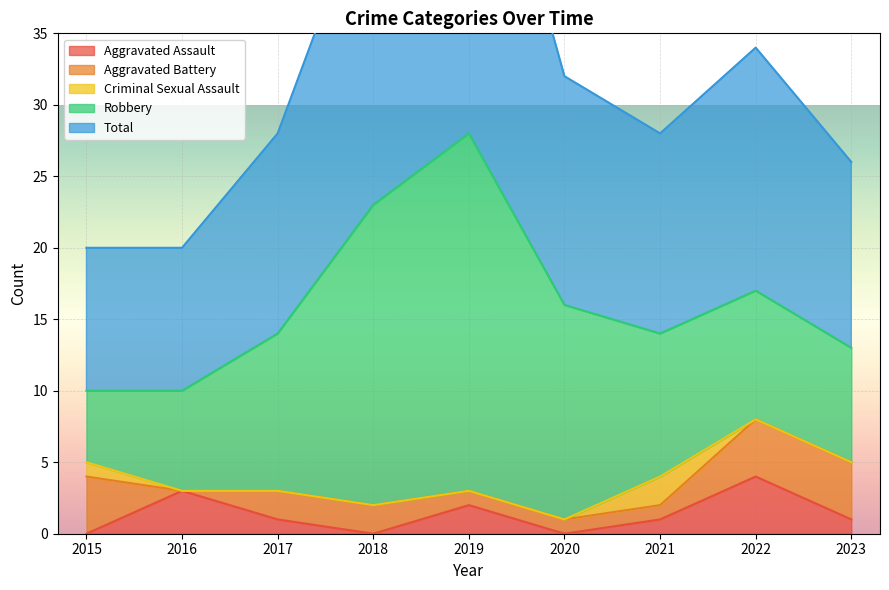

Which category has the highest value in the Aggravated Assault series?

2022